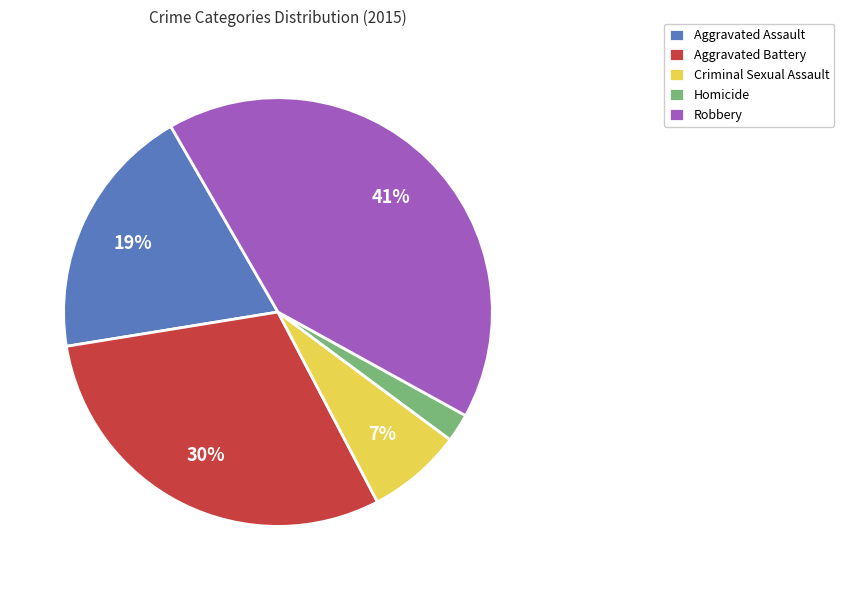

Is there any slice that represents more than half of the pie?

No